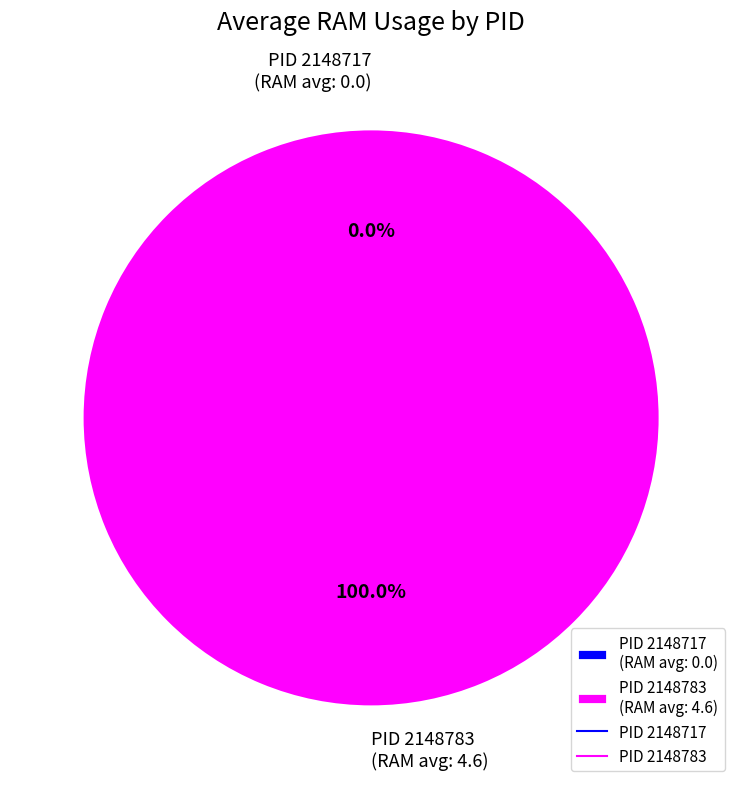

Is the sum of 2148783 and 2148717 greater than half?

Yes